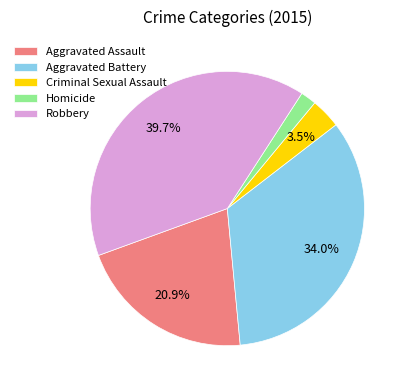

Is the sum of Criminal Sexual Assault and Robbery greater than half?

No